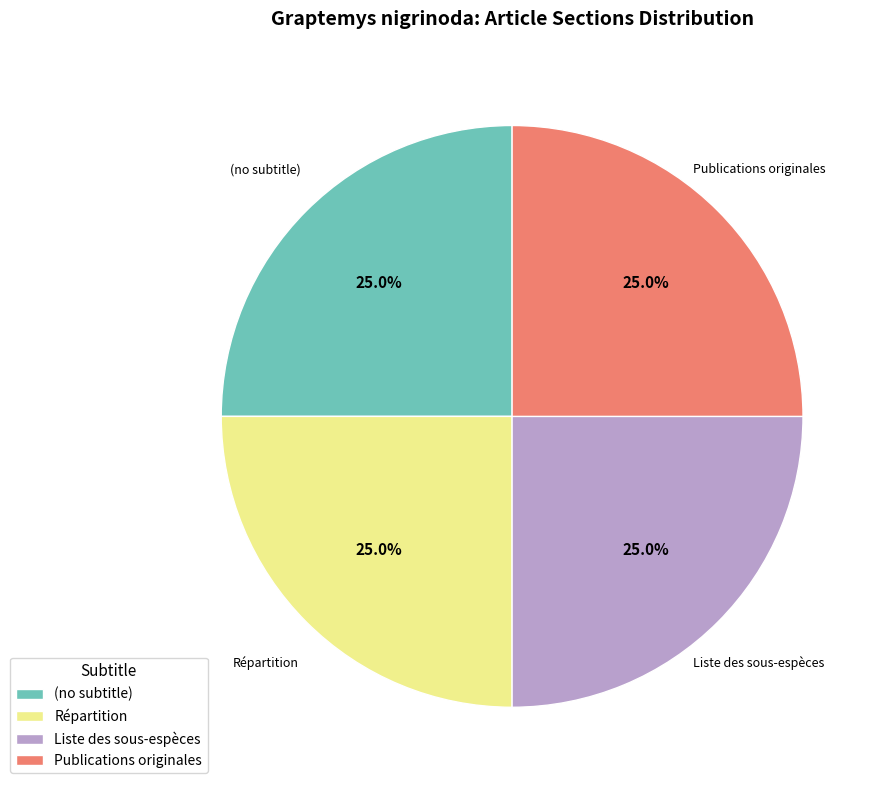

Count the number of slices in the pie.

4